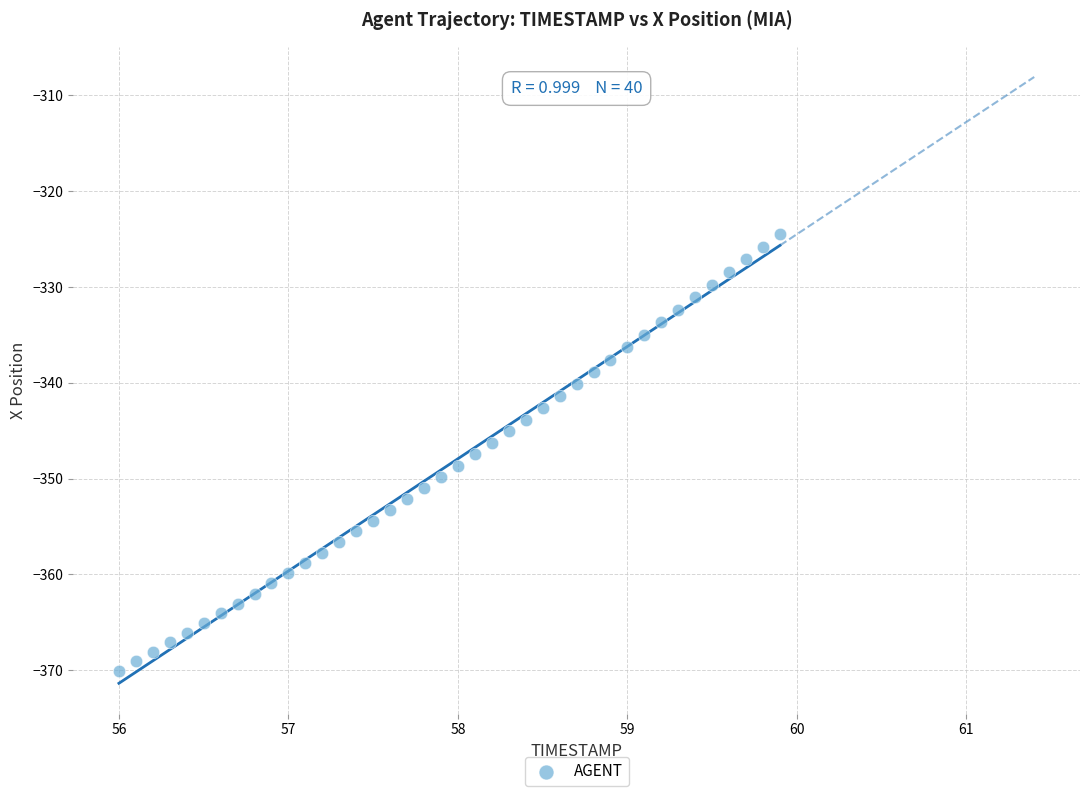

What is the range of Y values (max minus min)?

45.6